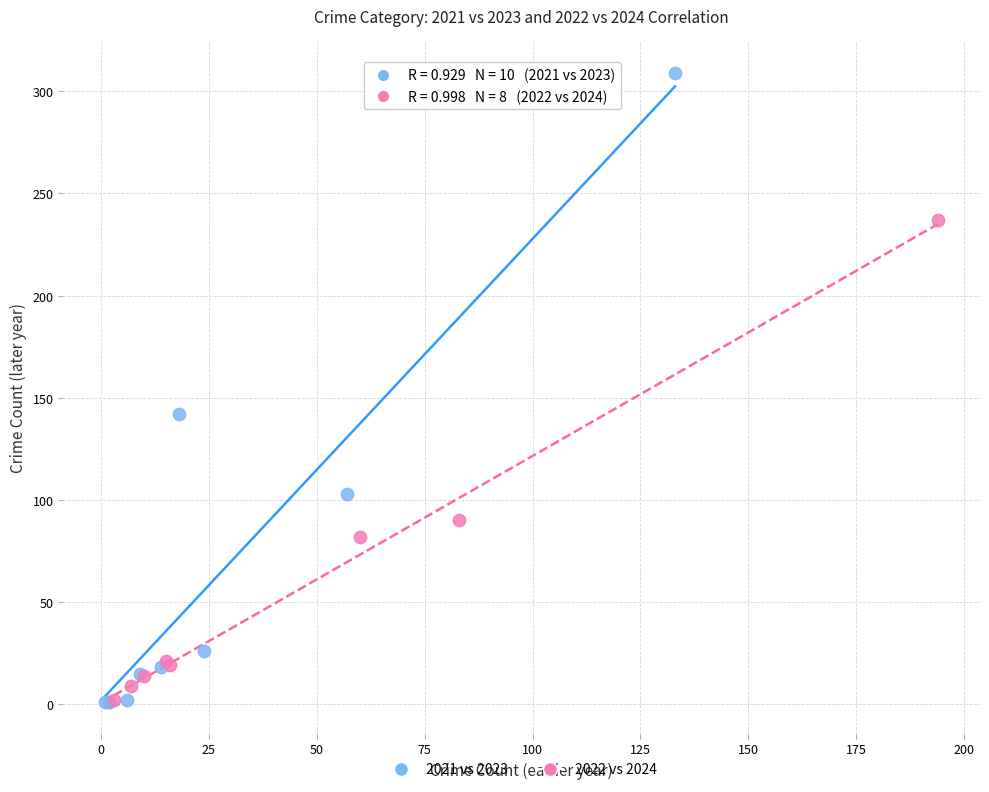

Which series reaches the maximum Y coordinate?

2021 vs 2023